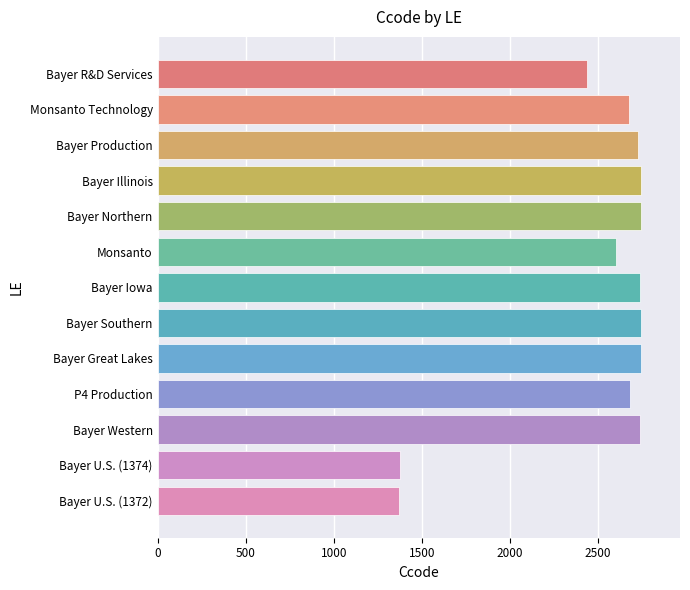

The value at Bayer Western is 2741. True or false?

True